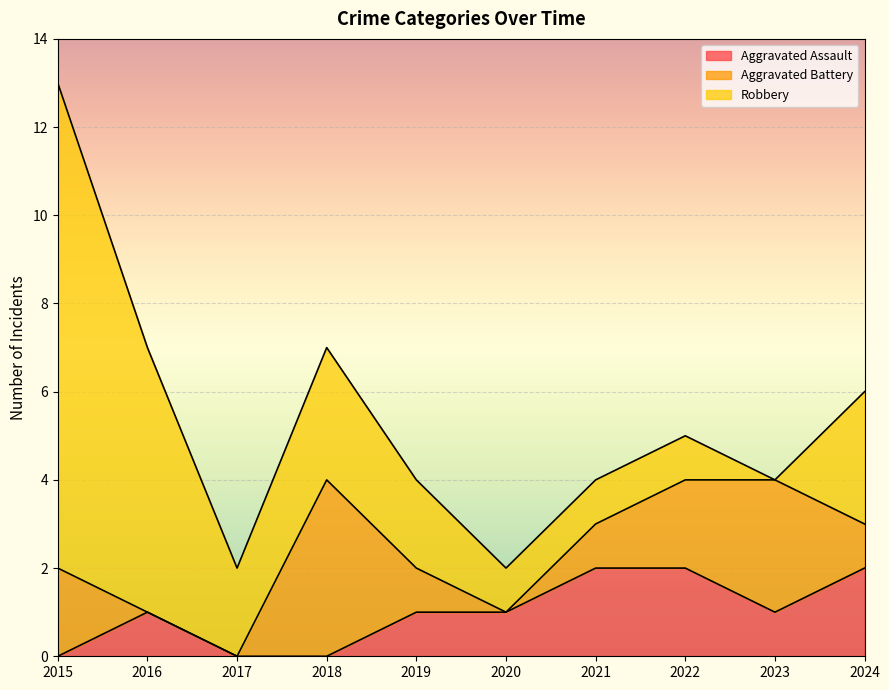

Reading left to right, list all the values displayed in this chart.

Aggravated Assault: 0	1	0	0	1	1	2	2	1	2
Aggravated Battery: 2	0	0	4	1	0	1	2	3	1
Robbery: 11	6	2	3	2	1	1	1	0	3